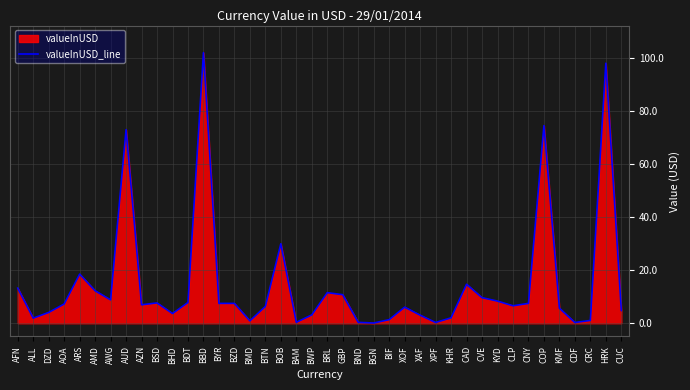

How many data points does each series have?

40